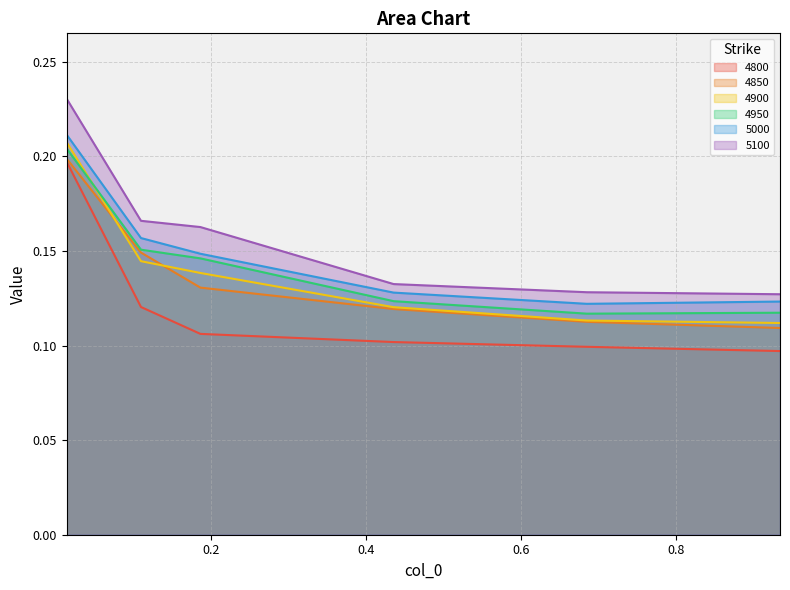

What is the label of the 4th point from the right?

0.1863013698630137